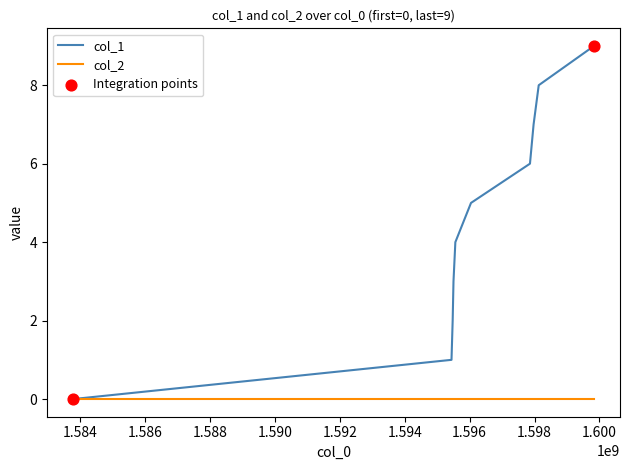

Which series has the widest spread of values?

col_1